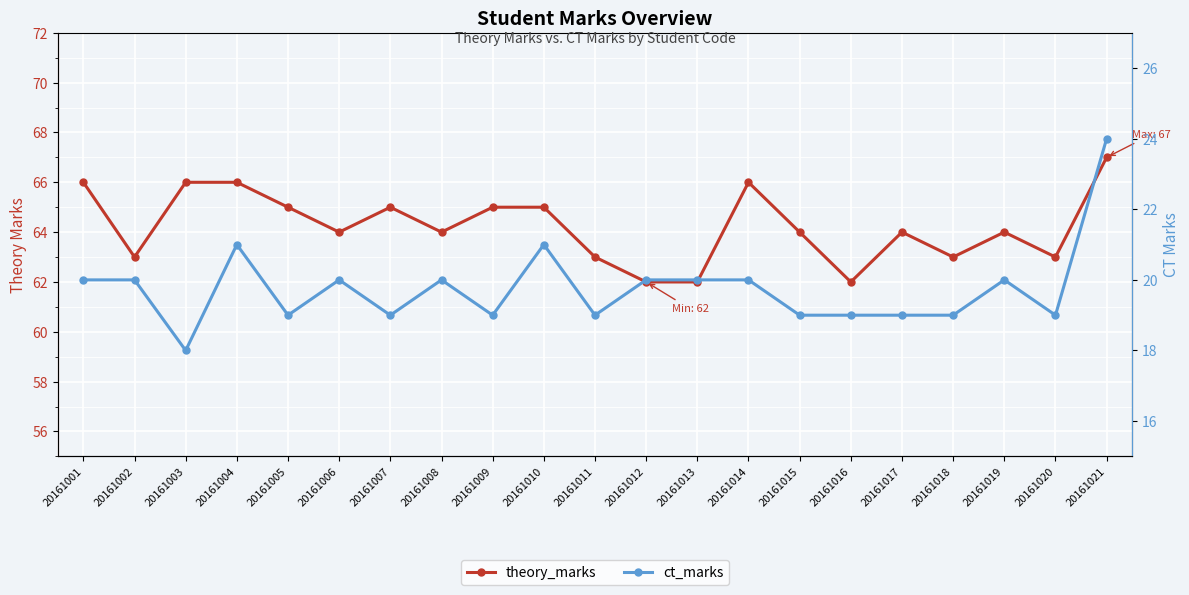

At which category does the chart reach its minimum across all series?

20161003